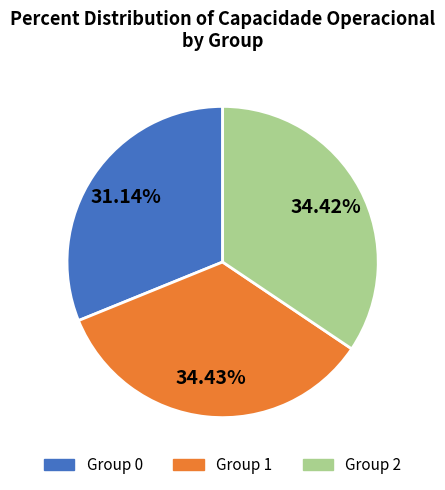

Is there any slice that represents more than half of the pie?

No